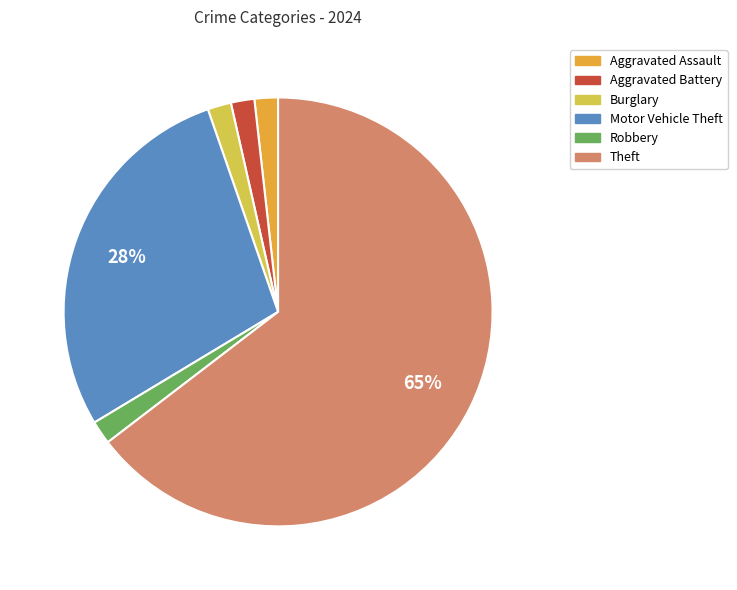

Which slice represents more than half of the pie?

Theft